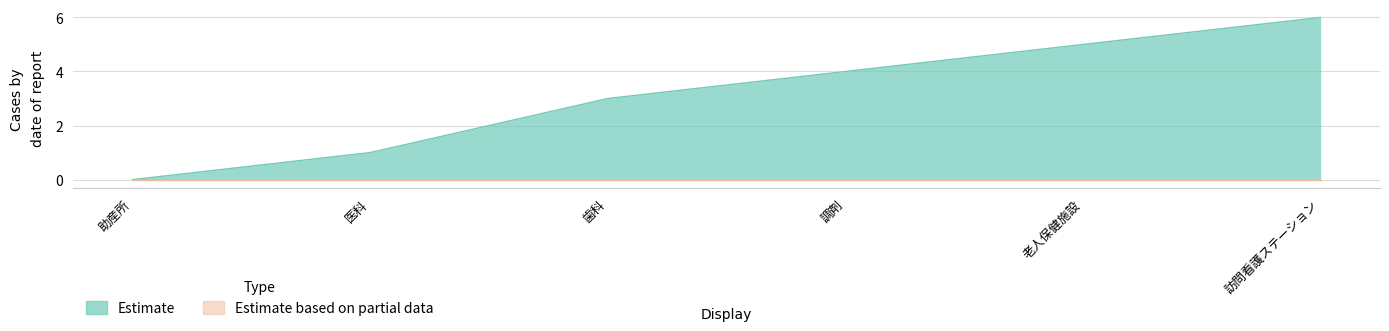

At which label does the data first exceed 4?

老人保健施設